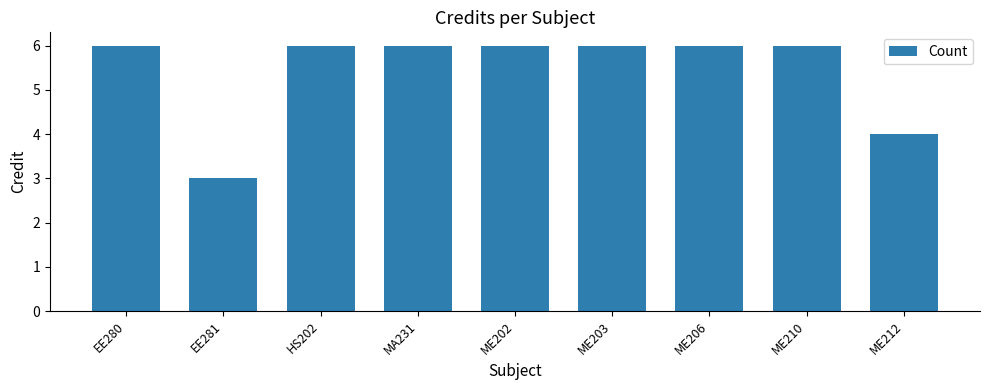

What is the difference between the maximum and minimum values?

3